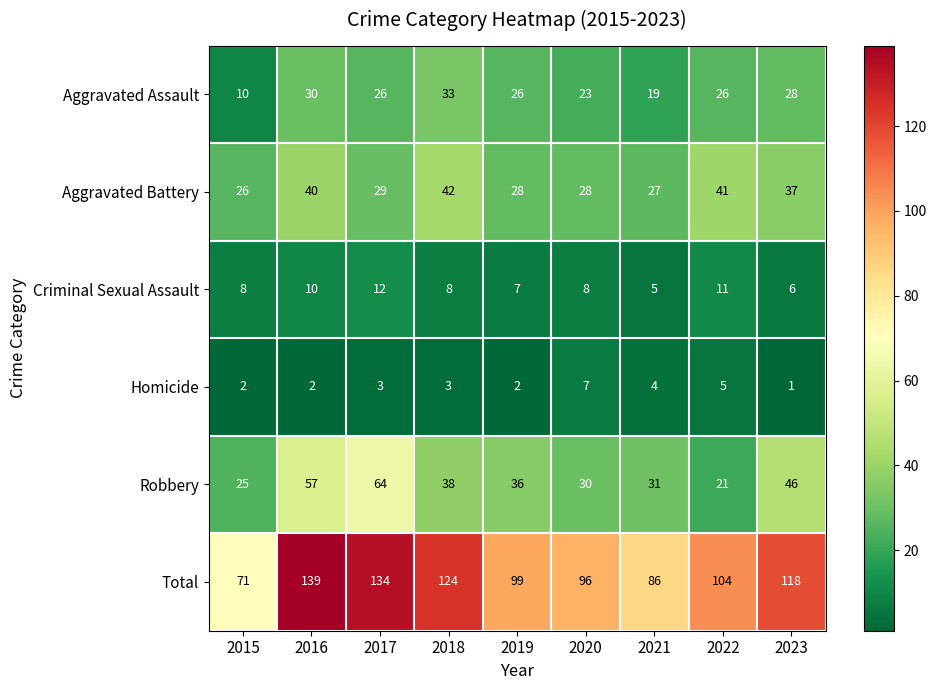

Count the number of categories in the chart.

9